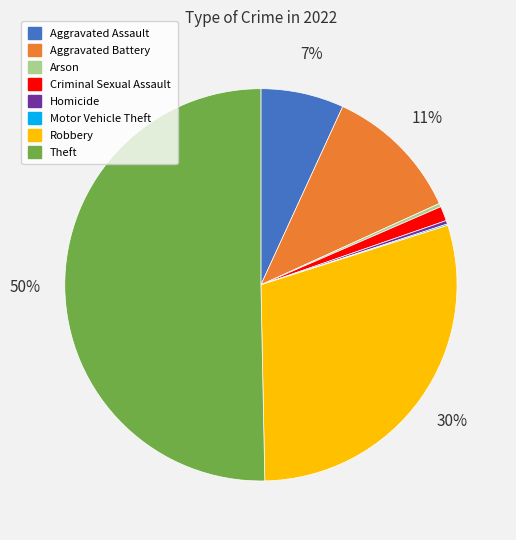

Which category accounts for the majority?

Theft